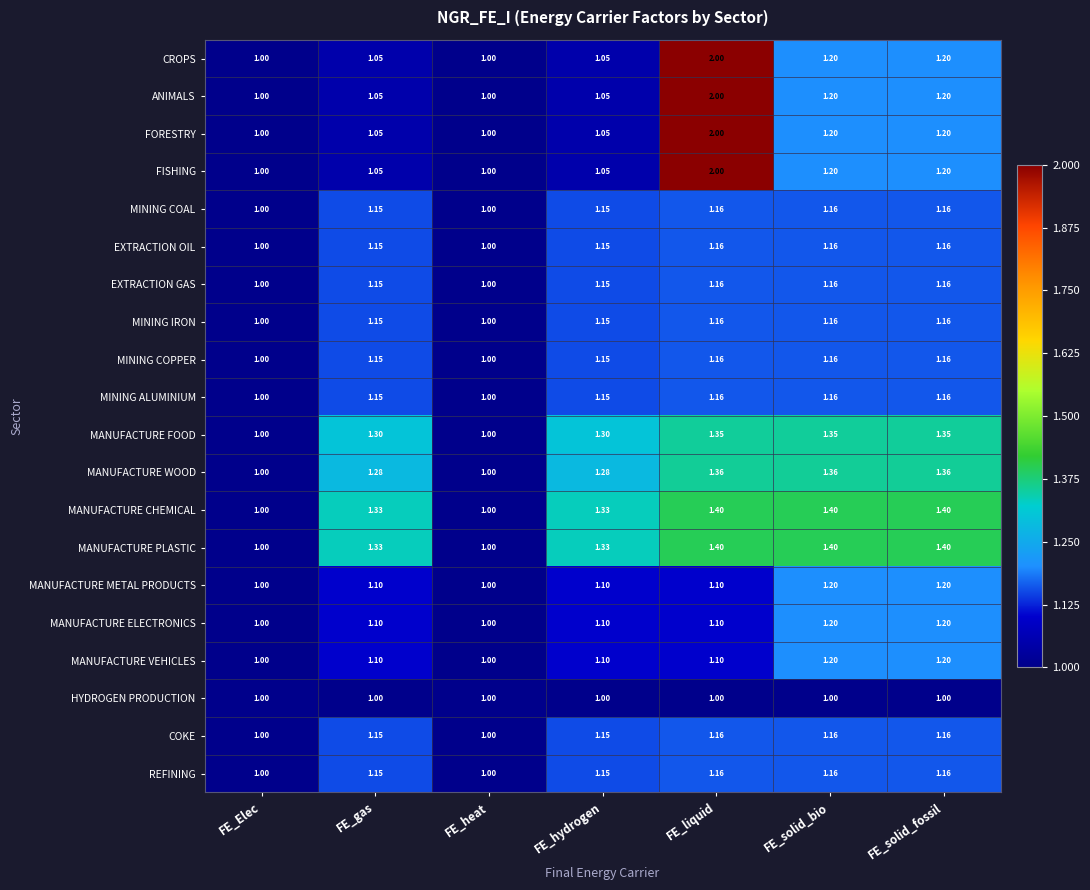

At which category is the sum across all series the highest?

FE_liquid